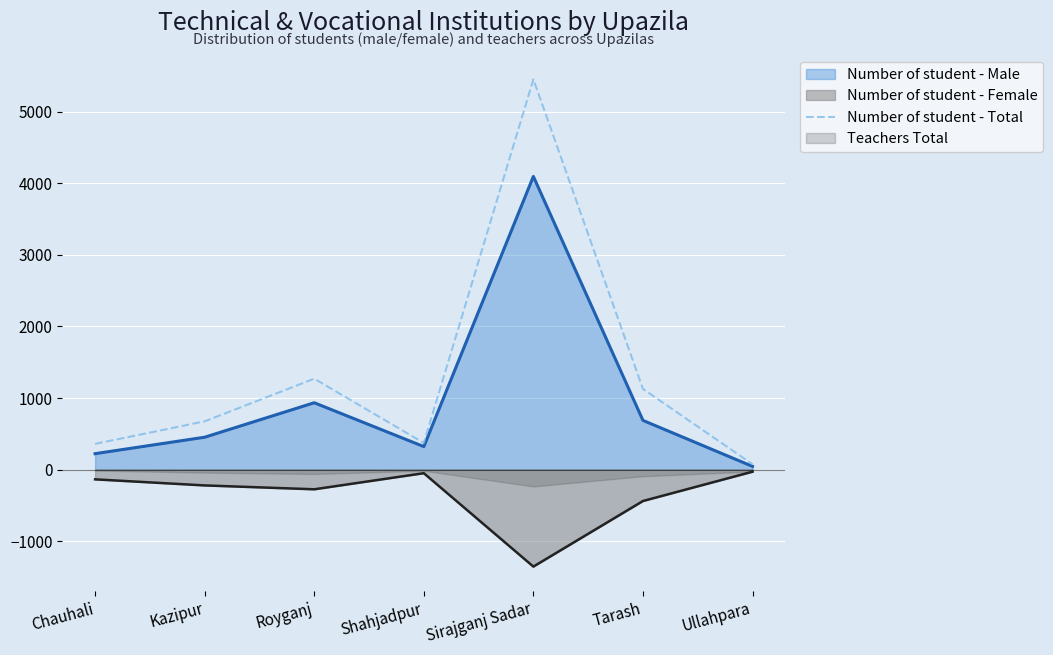

Reading left to right, list all the values displayed in this chart.

359	674	1270	372	5455	1127	74